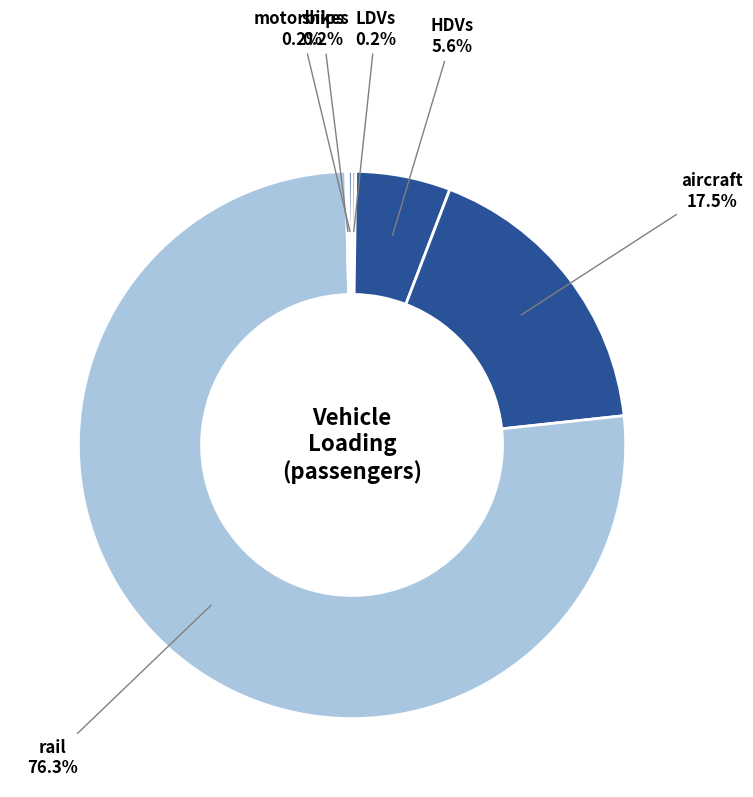

What portion of the pie excludes rail?

23.7%